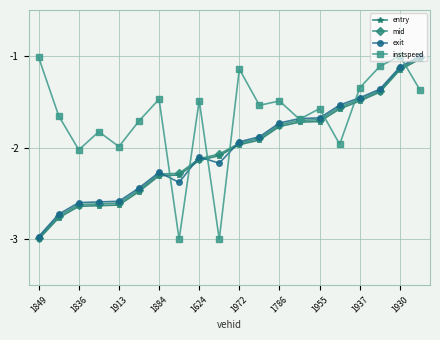

Which series ends up on top after the final intersection of entry and instspeed?

entry